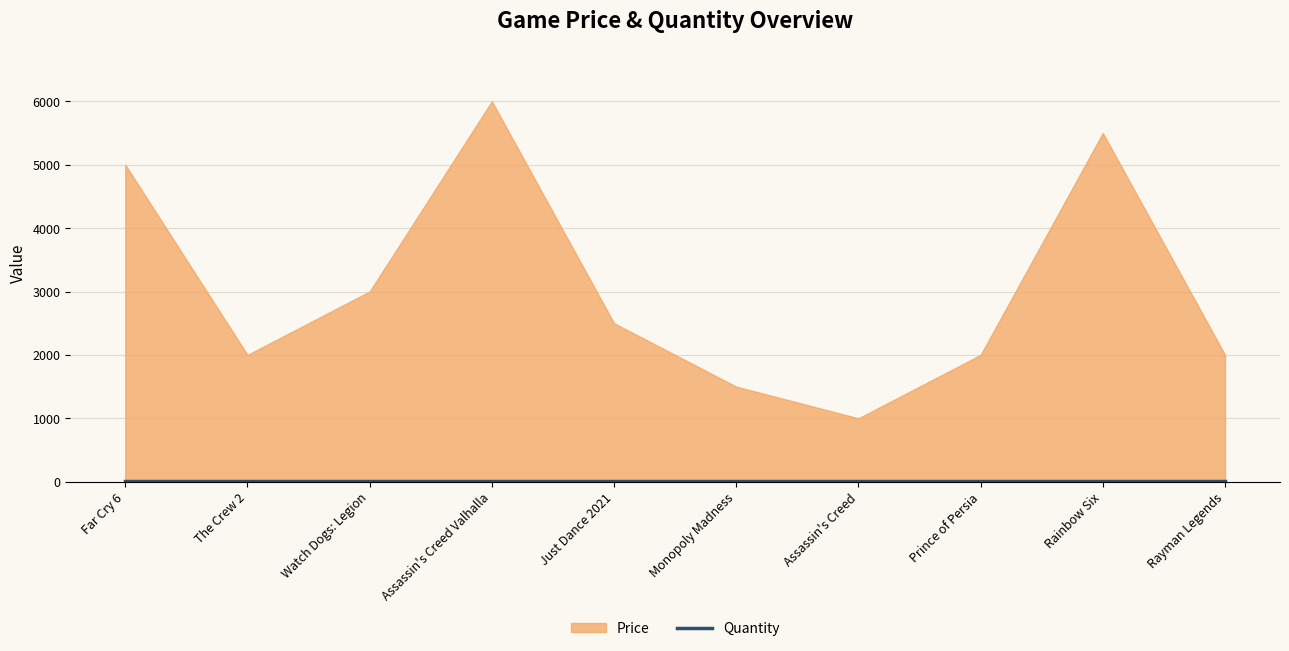

What are all the series names shown in the legend?

Price, Quantity